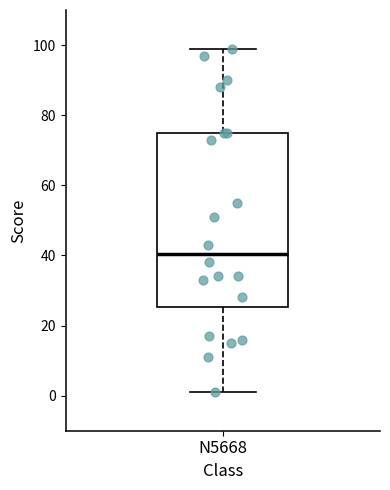

Read this box plot against the y-axis: the position of the median line, the range covered by the box, and the ends of both whiskers. The values are not printed on the chart, so give them approximately, as read against the axis.

median 40, box 26 to 76, whiskers 2 to 100